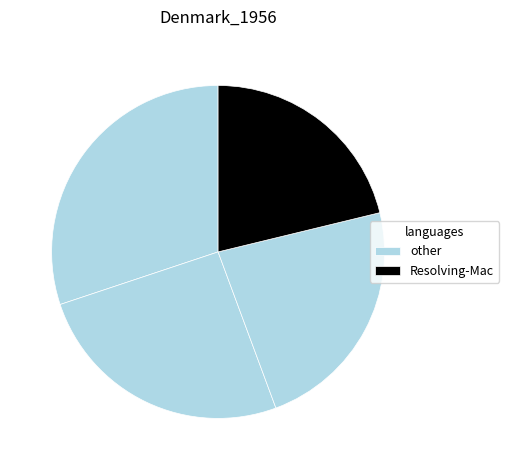

How many slices are in this pie chart?

4